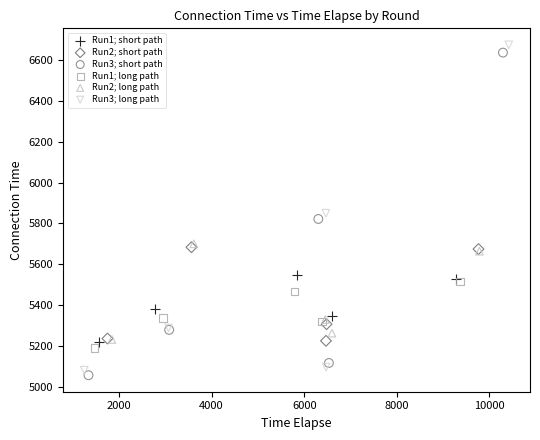

What are all the series names shown in the legend?

Run1; short path, Run2; short path, Run3; short path, Run1; long path, Run2; long path, Run3; long path